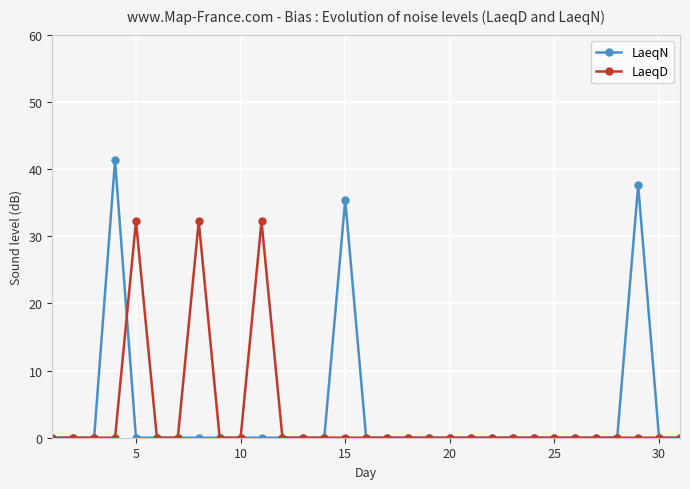

True or false: LaeqN has more than 1 points higher than both neighbors.

True